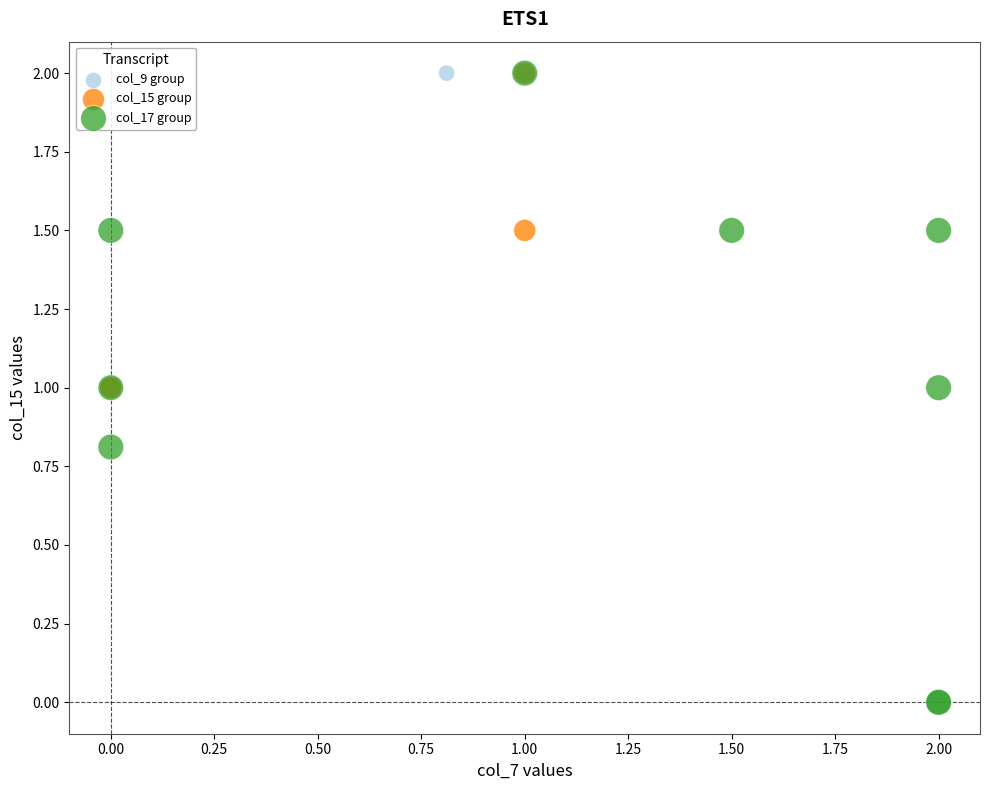

What are all the series names shown in the legend?

col_9 group, col_15 group, col_17 group